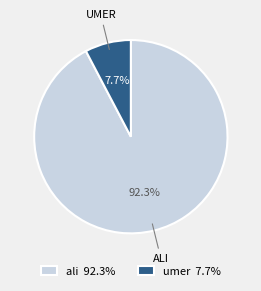

Rank the categories by value from highest to lowest.

ali, umer